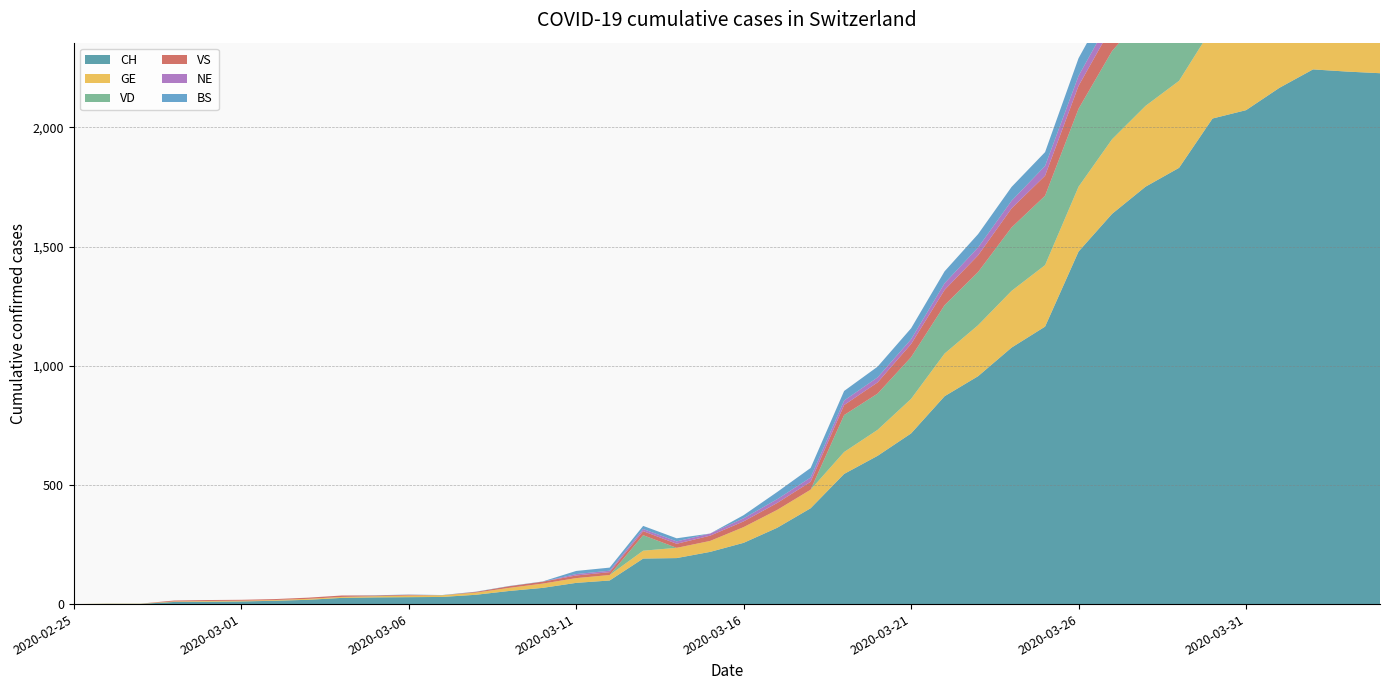

Reading left to right, extract all data points from this chart.

CH: 2020-02-25=0	2020-02-26=1	2020-02-27=1	2020-02-28=9	2020-02-29=10	2020-03-01=11	2020-03-02=14	2020-03-03=18	2020-03-04=26	2020-03-05=28	2020-03-06=29	2020-03-07=30	2020-03-08=39	2020-03-09=55	2020-03-10=68	2020-03-11=89	2020-03-12=99	2020-03-13=191	2020-03-14=193	2020-03-15=219	2020-03-16=257	2020-03-17=320	2020-03-18=402	2020-03-19=546	2020-03-20=622	2020-03-21=716	2020-03-22=872	2020-03-23=956	2020-03-24=1076	2020-03-25=1164	2020-03-26=1479	2020-03-27=1637	2020-03-28=1751	2020-03-29=1830	2020-03-30=2037	2020-03-31=2072	2020-04-01=2166	2020-04-02=2243	2020-04-03=2234	2020-04-04=2227
GE: 2020-02-25=0	2020-02-26=1	2020-02-27=1	2020-02-28=2	2020-02-29=3	2020-03-01=3	2020-03-02=3	2020-03-03=4	2020-03-04=4	2020-03-05=5	2020-03-06=7	2020-03-07=7	2020-03-08=9	2020-03-09=13	2020-03-10=18	2020-03-11=20	2020-03-12=23	2020-03-13=33	2020-03-14=43	2020-03-15=46	2020-03-16=66	2020-03-17=75	2020-03-18=78	2020-03-19=92	2020-03-20=109	2020-03-21=145	2020-03-22=179	2020-03-23=214	2020-03-24=238	2020-03-25=258	2020-03-26=272	2020-03-27=313	2020-03-28=339	2020-03-29=365	2020-03-30=382	2020-03-31=405	2020-04-01=406	2020-04-02=424	2020-04-03=424	2020-04-04=421
VD: 2020-02-25=0	2020-02-26=0	2020-02-27=0	2020-02-28=0	2020-02-29=0	2020-03-01=0	2020-03-02=0	2020-03-03=0	2020-03-04=0	2020-03-05=0	2020-03-06=0	2020-03-07=0	2020-03-08=0	2020-03-09=0	2020-03-10=0	2020-03-11=0	2020-03-12=0	2020-03-13=65	2020-03-14=0	2020-03-15=0	2020-03-16=0	2020-03-17=0	2020-03-18=0	2020-03-19=155	2020-03-20=152	2020-03-21=175	2020-03-22=203	2020-03-23=223	2020-03-24=266	2020-03-25=291	2020-03-26=327	2020-03-27=370	2020-03-28=390	2020-03-29=388	2020-03-30=386	2020-03-31=392	2020-04-01=390	2020-04-02=386	2020-04-03=375	2020-04-04=373
VS: 2020-02-25=0	2020-02-26=0	2020-02-27=0	2020-02-28=4	2020-02-29=4	2020-03-01=4	2020-03-02=4	2020-03-03=5	2020-03-04=6	2020-03-05=3	2020-03-06=3	2020-03-07=0	2020-03-08=3	2020-03-09=7	2020-03-10=8	2020-03-11=11	2020-03-12=12	2020-03-13=17	2020-03-14=17	2020-03-15=22	2020-03-16=24	2020-03-17=29	2020-03-18=33	2020-03-19=42	2020-03-20=47	2020-03-21=55	2020-03-22=64	2020-03-23=70	2020-03-24=80	2020-03-25=84	2020-03-26=96	2020-03-27=104	2020-03-28=110	2020-03-29=112	2020-03-30=122	2020-03-31=136	2020-04-01=139	2020-04-02=135	2020-04-03=144	2020-04-04=142
NE: 2020-02-25=0	2020-02-26=0	2020-02-27=0	2020-02-28=0	2020-02-29=0	2020-03-01=0	2020-03-02=0	2020-03-03=0	2020-03-04=0	2020-03-05=0	2020-03-06=0	2020-03-07=0	2020-03-08=0	2020-03-09=0	2020-03-10=0	2020-03-11=6	2020-03-12=6	2020-03-13=9	2020-03-14=10	2020-03-15=9	2020-03-16=13	2020-03-17=16	2020-03-18=18	2020-03-19=19	2020-03-20=21	2020-03-21=20	2020-03-22=28	2020-03-23=33	2020-03-24=32	2020-03-25=41	2020-03-26=42	2020-03-27=45	2020-03-28=50	2020-03-29=60	2020-03-30=57	2020-03-31=59	2020-04-01=66	2020-04-02=61	2020-04-03=61	2020-04-04=59
BS: 2020-02-25=0	2020-02-26=0	2020-02-27=0	2020-02-28=0	2020-02-29=0	2020-03-01=0	2020-03-02=0	2020-03-03=0	2020-03-04=0	2020-03-05=1	2020-03-06=1	2020-03-07=1	2020-03-08=1	2020-03-09=1	2020-03-10=1	2020-03-11=13	2020-03-12=13	2020-03-13=13	2020-03-14=13	2020-03-15=0	2020-03-16=13	2020-03-17=30	2020-03-18=40	2020-03-19=40	2020-03-20=45	2020-03-21=46	2020-03-22=50	2020-03-23=56	2020-03-24=58	2020-03-25=58	2020-03-26=74	2020-03-27=76	2020-03-28=79	2020-03-29=87	2020-03-30=90	2020-03-31=105	2020-04-01=108	2020-04-02=119	2020-04-03=115	2020-04-04=112